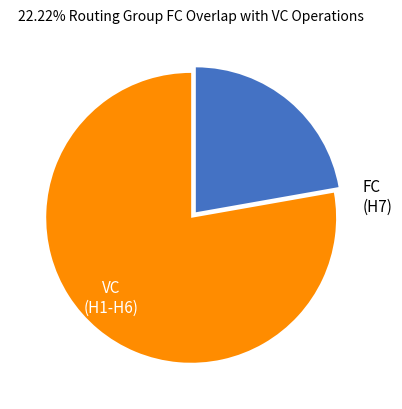

Does any single category account for the majority?

Yes